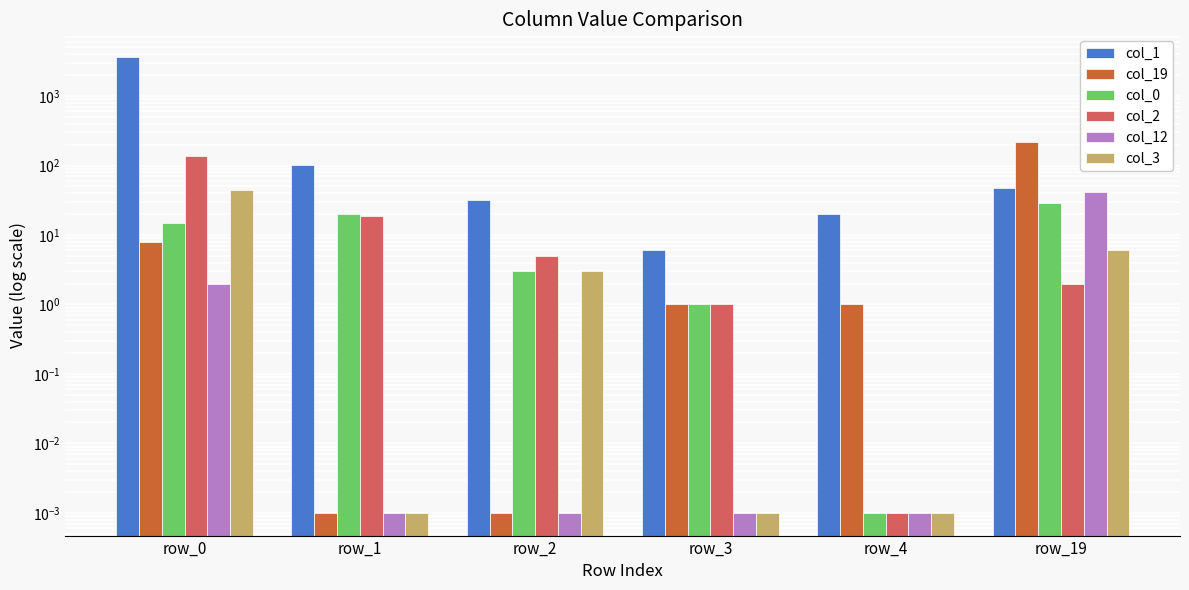

What are all the series names shown in the legend?

col_1, col_19, col_0, col_2, col_12, col_3